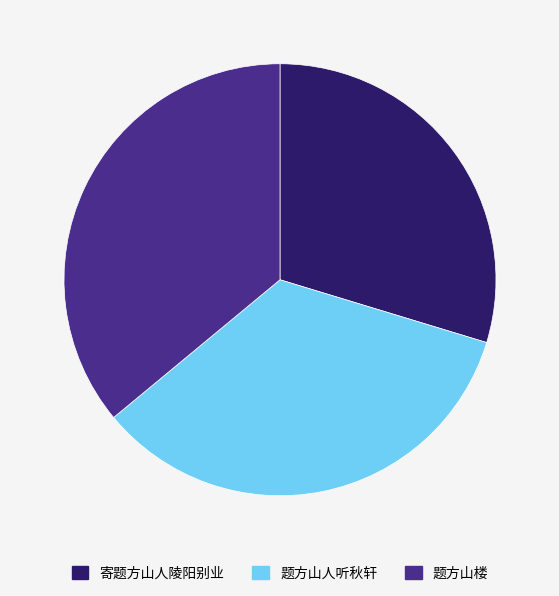

Does 题方山楼 represent more than half of the total?

No